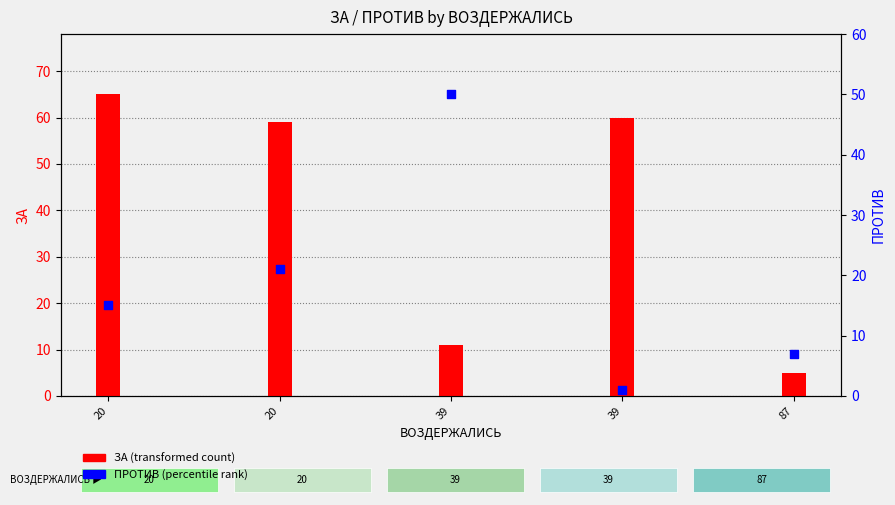

Which series has the widest spread of Y values?

ЗА